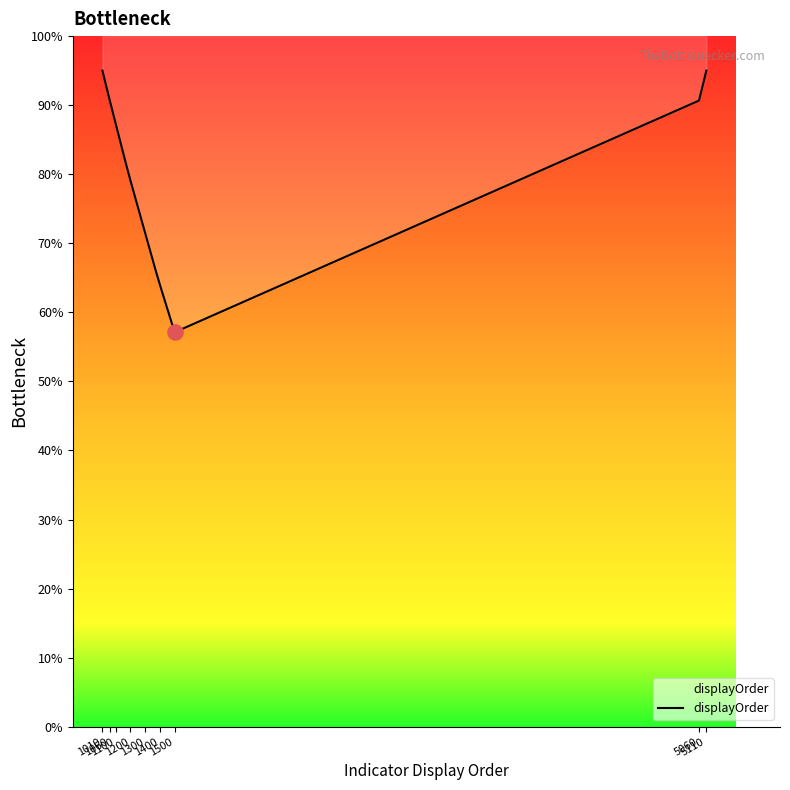

Between 1300 and 1060, which is larger?

1060